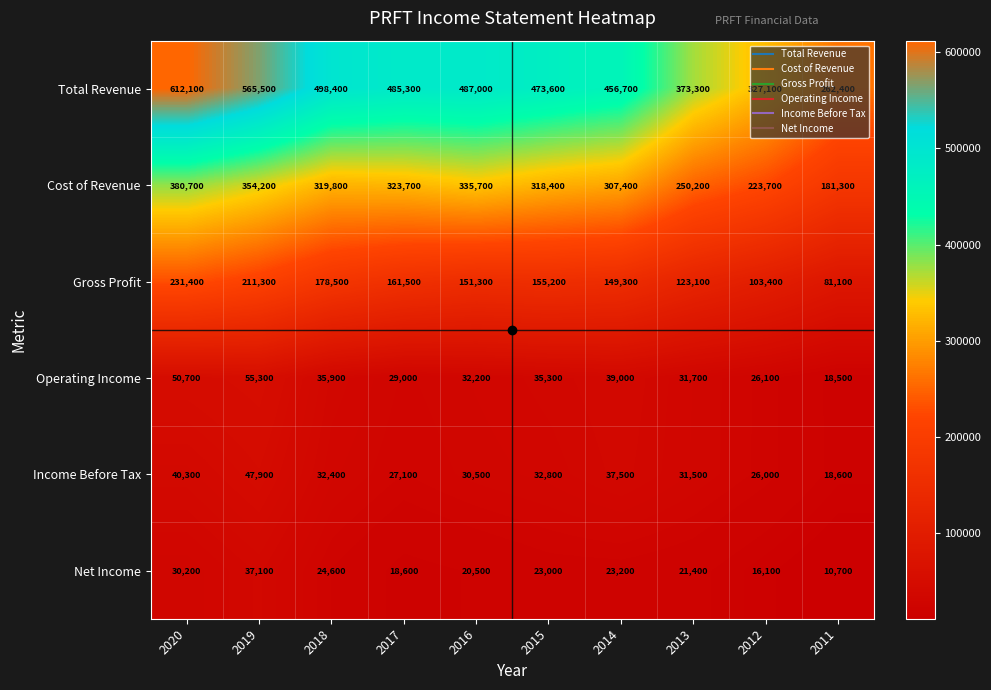

Is it true that Net Income equals 21400 at 2013?

True